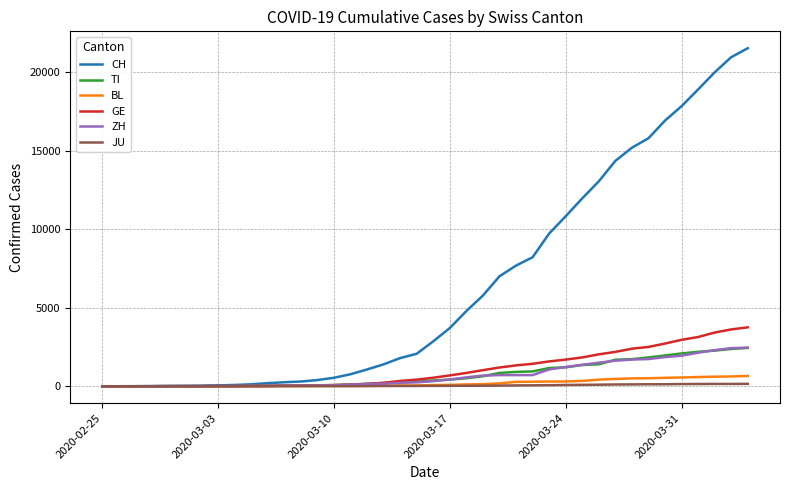

Which series has the largest range (max minus min)?

CH